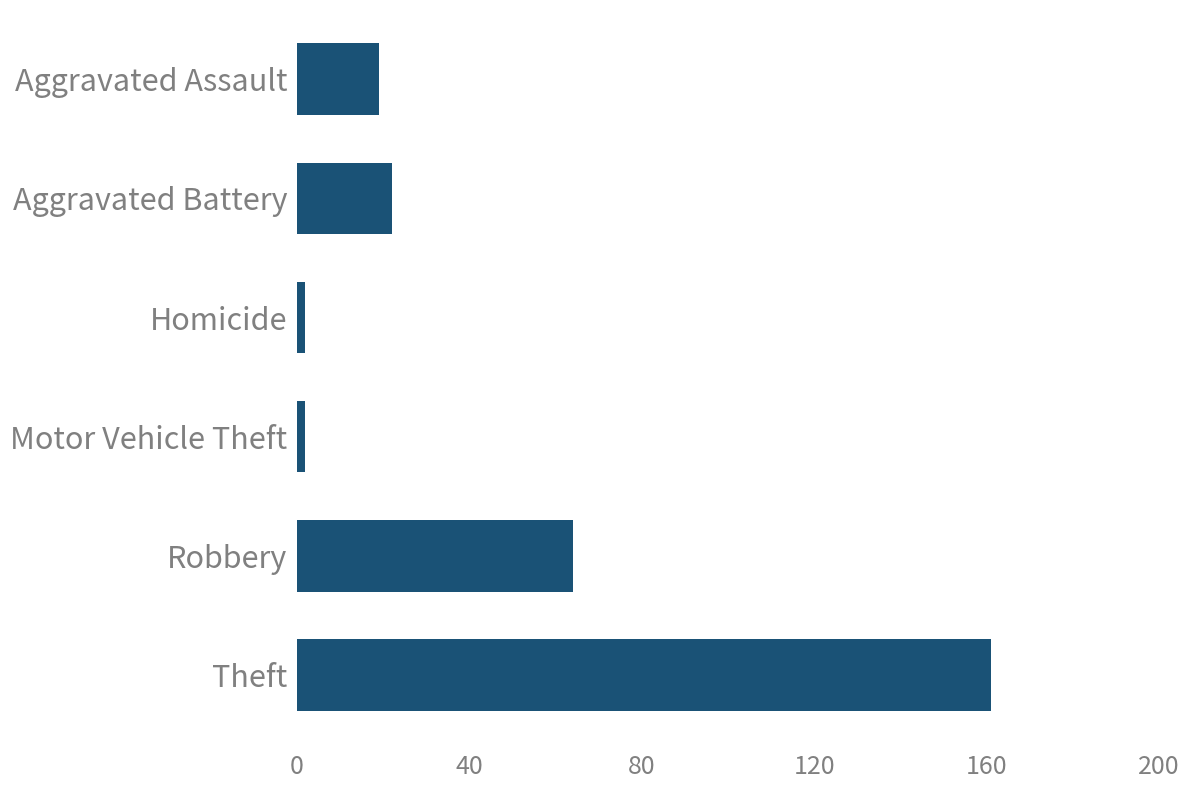

What is the minimum value shown in the chart?

2